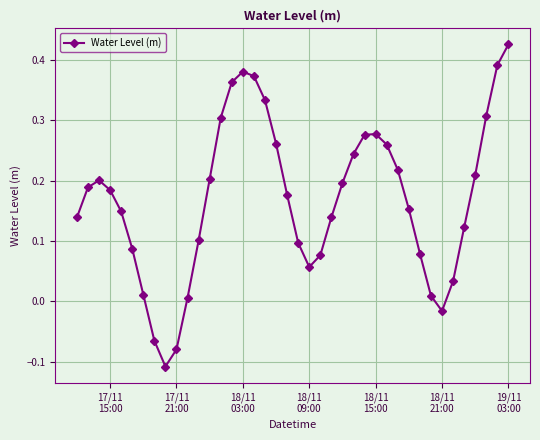

How many points are lower than both their immediate neighbors (excluding endpoints)?

3